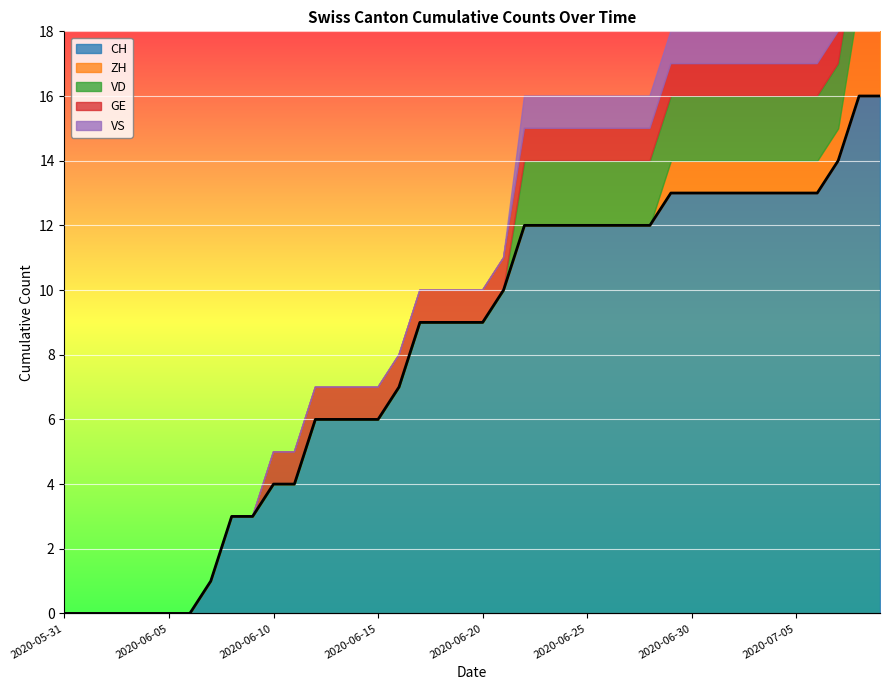

The chart shows a value of 7 at 2020-06-15. True or false?

False